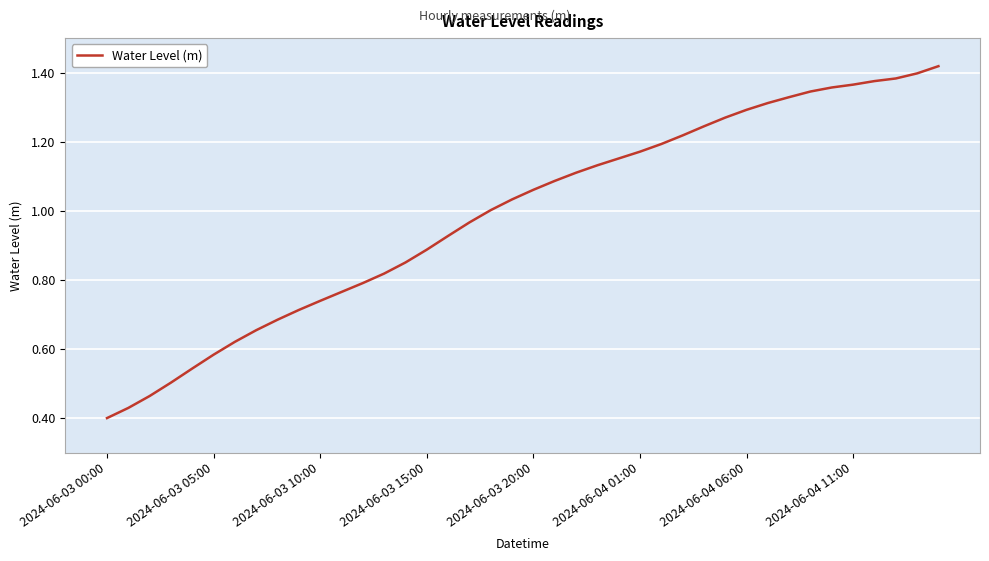

How many lines are shown in the chart?

1